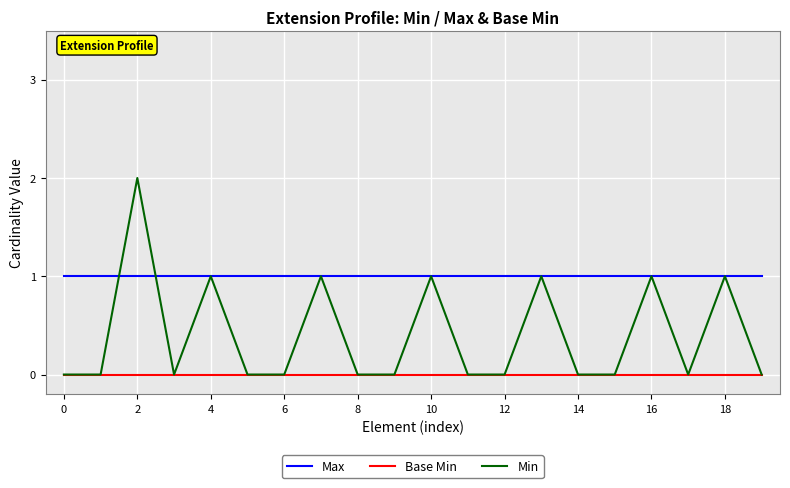

Rank the series by their maximum value, from highest to lowest.

Min, Max, Base Min